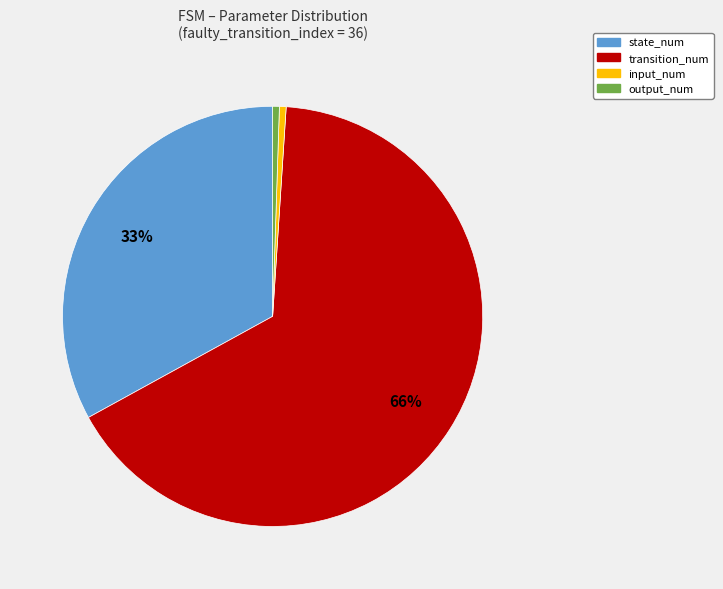

Between state_num and output_num, which is larger?

state_num